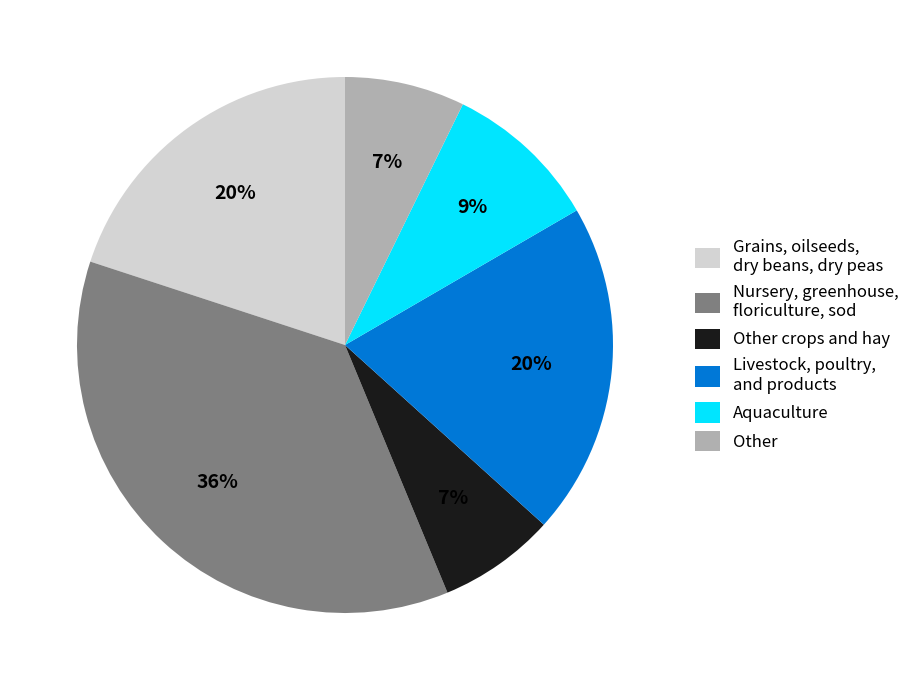

Is it true that Other is 7% of the pie?

True